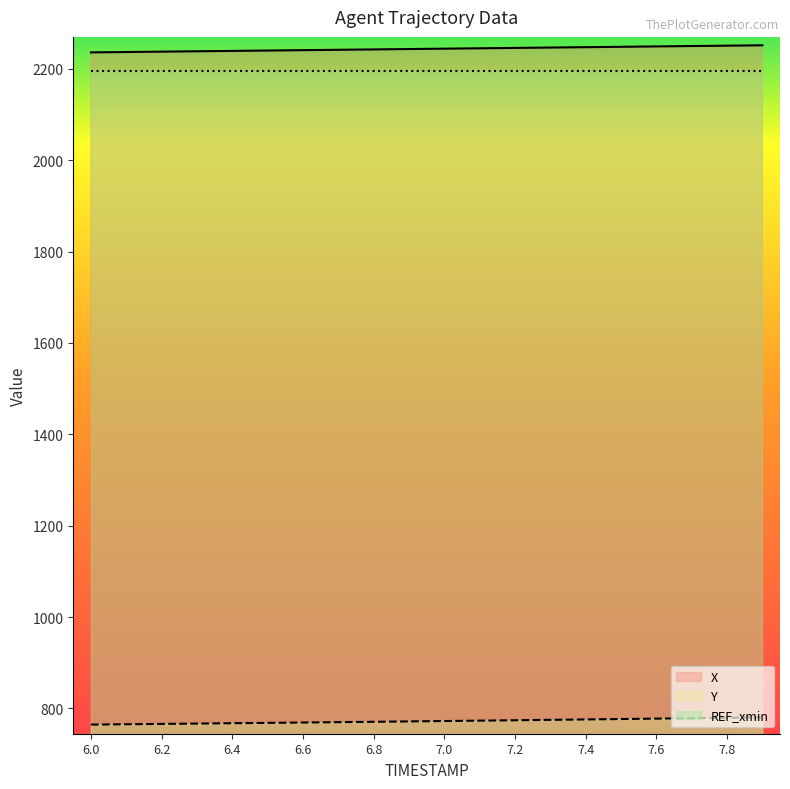

What is the average value of the Y series?

772.2